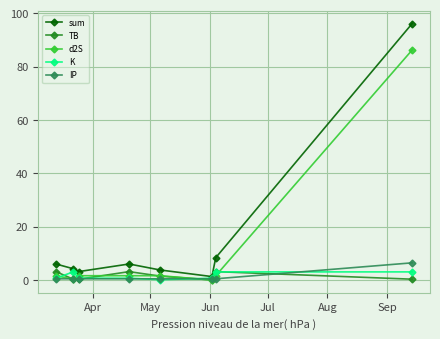

Which series has the largest range (max minus min)?

sum